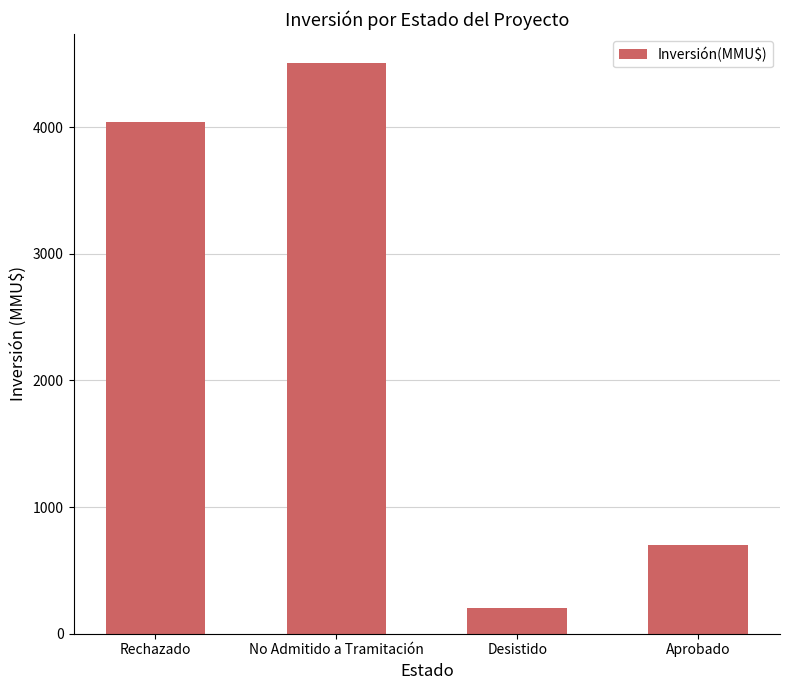

Rank the categories by value from highest to lowest.

No Admitido a Tramitación, Rechazado, Aprobado, Desistido